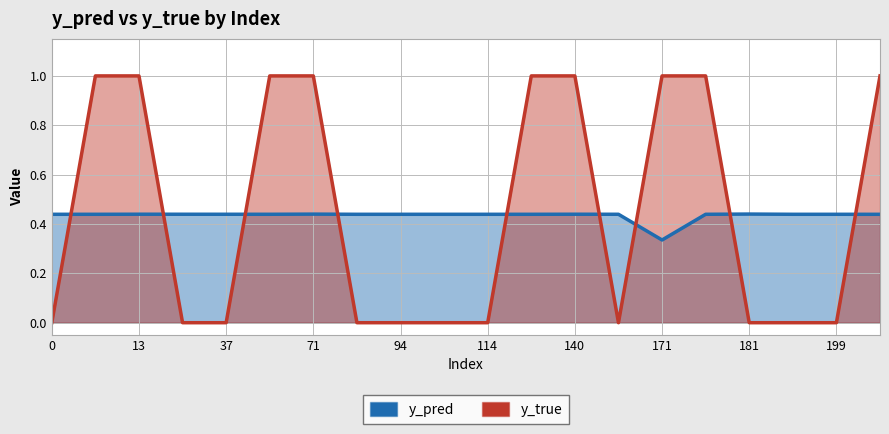

How many y_true values are between 0 and 1?

20